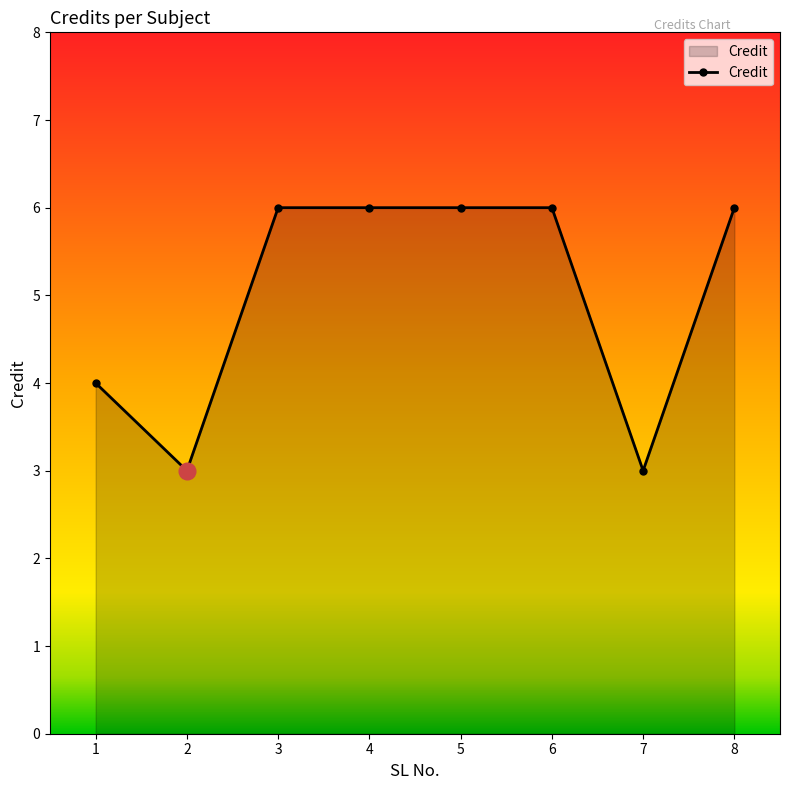

True or false: the data has more than 2 interior local peaks.

False